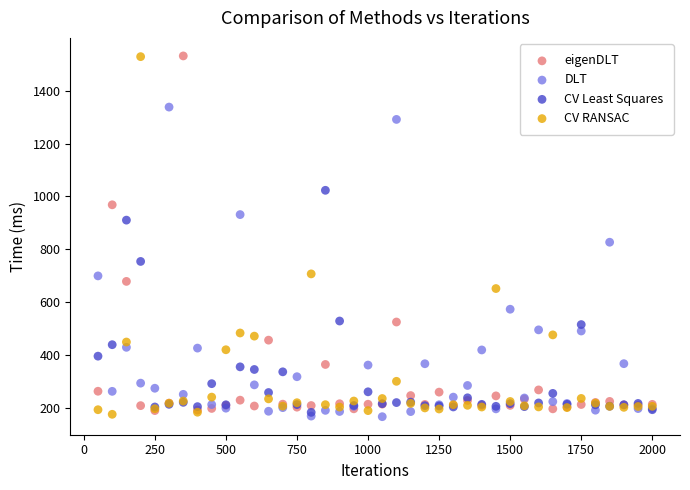

Which series has the largest Y range (max minus min)?

CV RANSAC